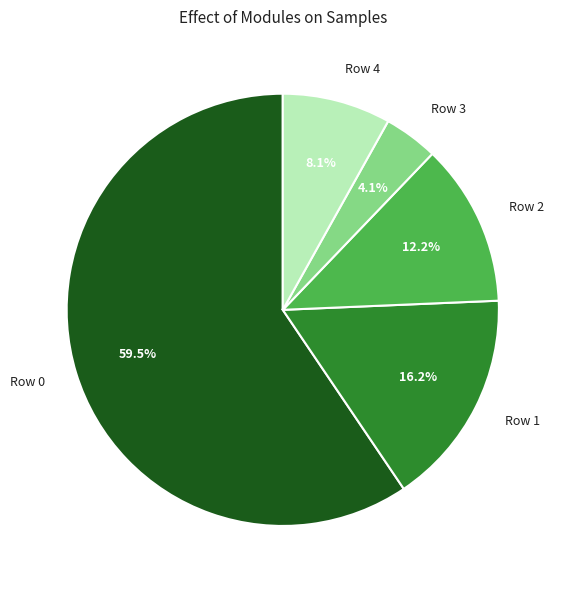

Between Row 1 and Row 3, which is larger?

Row 1